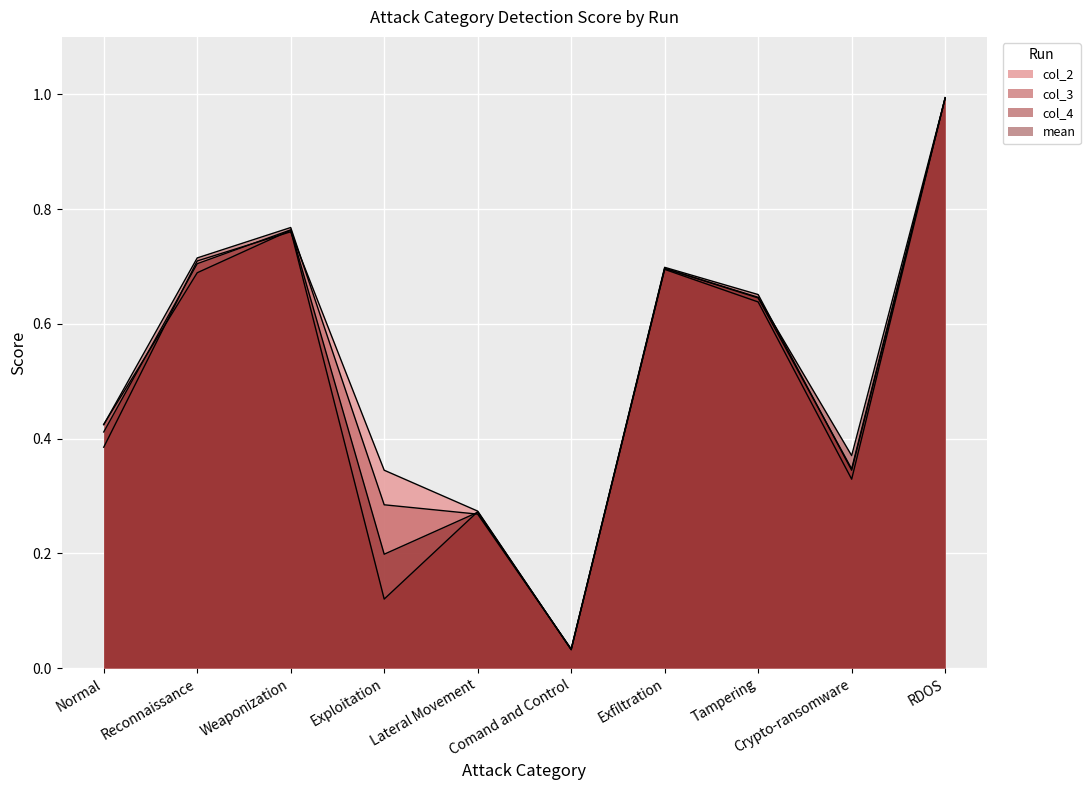

Reading left to right, extract all data points from this chart.

col_2: 0.4	0.7	0.8	0.3	0.3	0.0	0.7	0.6	0.3	1.0
col_3: 0.4	0.7	0.8	0.3	0.3	0.0	0.7	0.7	0.3	1.0
col_4: 0.4	0.7	0.8	0.1	0.3	0.0	0.7	0.6	0.4	1.0
mean: 0.4	0.7	0.8	0.2	0.3	0.0	0.7	0.6	0.3	1.0